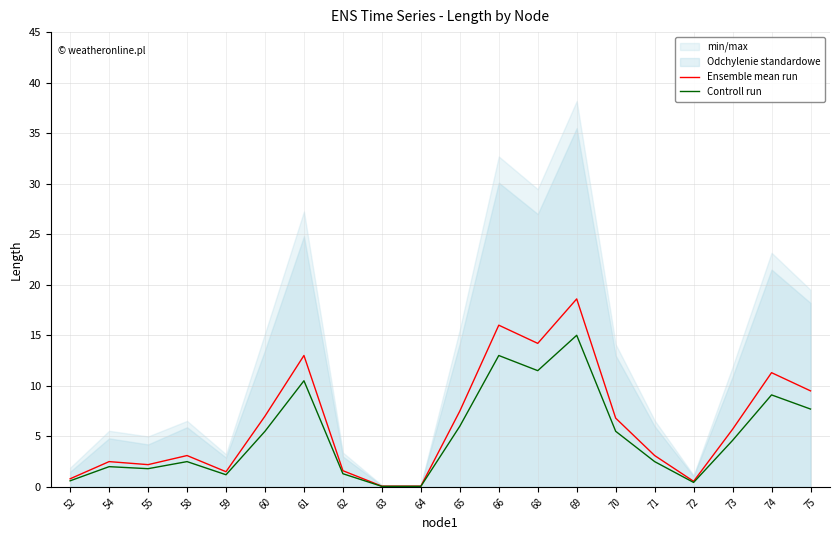

What is the difference between the second highest and minimum values in the Ensemble mean run series?

15.9